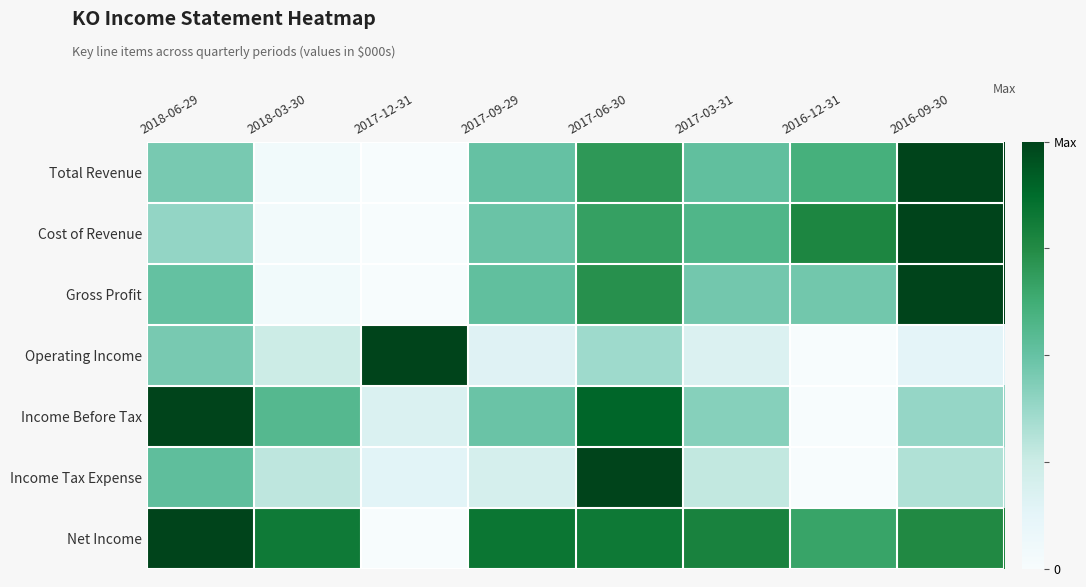

At which category is the sum across all series the highest?

2017-06-30